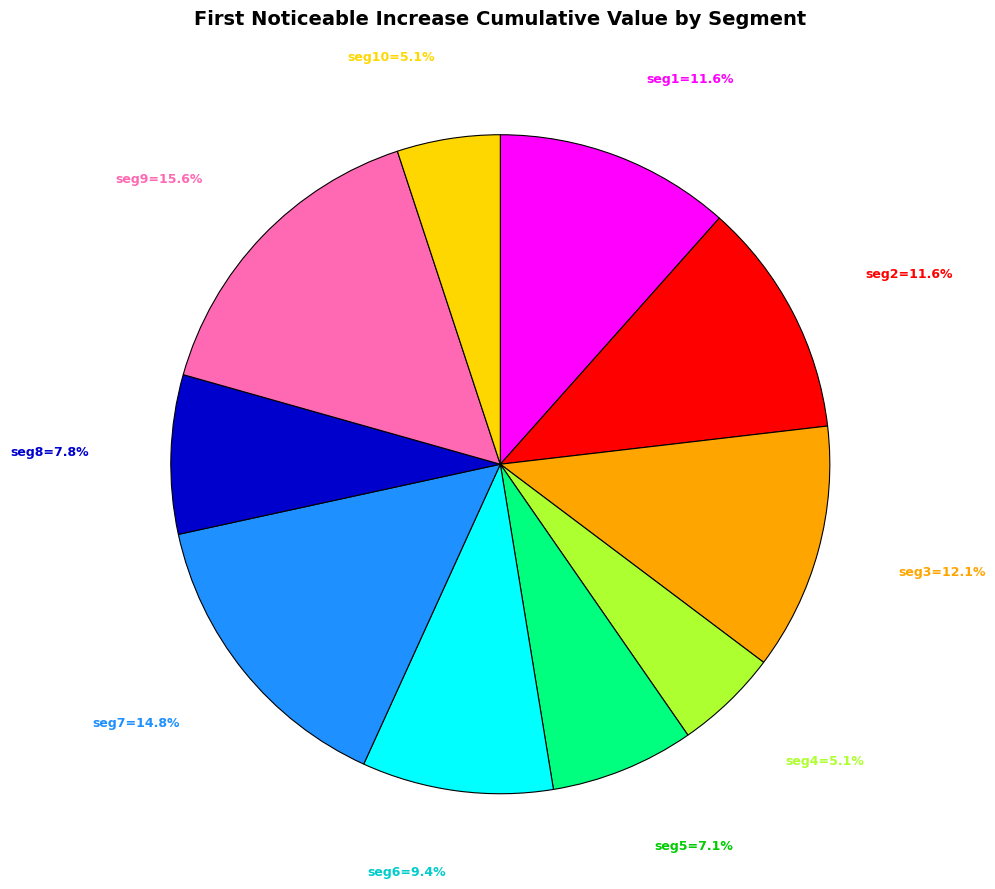

To the nearest percent, what is the average slice percentage?

10%